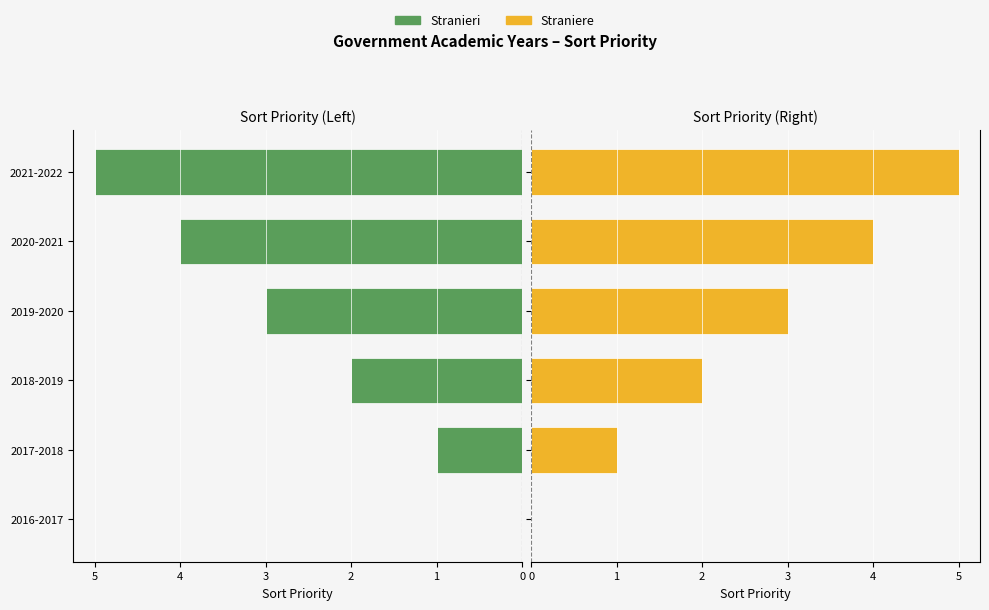

What is the difference between the maximum and minimum values in the Stranieri series?

5